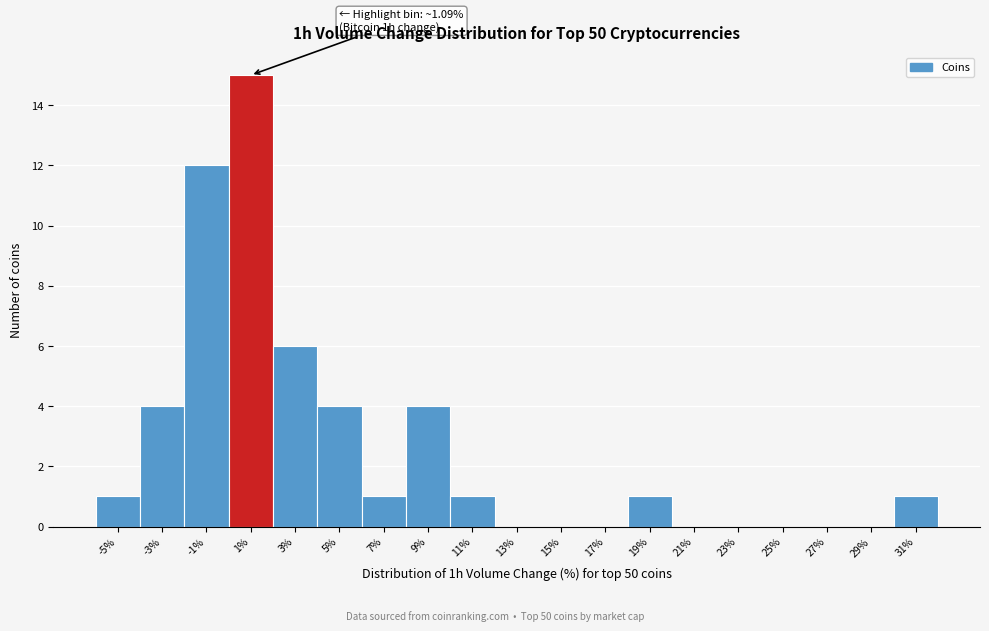

Reading left to right, what are all the values shown in this chart?

-5%=1	-3%=4	-1%=12	1%=15	3%=6	5%=4	7%=1	9%=4	11%=1	13%=0	15%=0	17%=0	19%=1	21%=0	23%=0	25%=0	27%=0	29%=0	31%=1